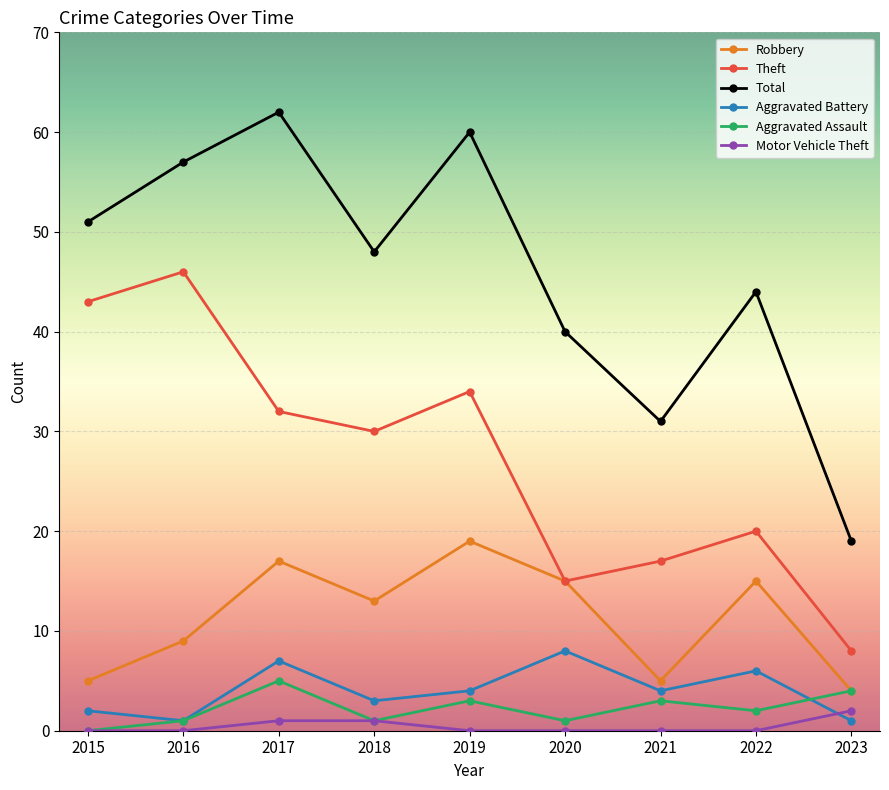

How many lines are shown in the chart?

6